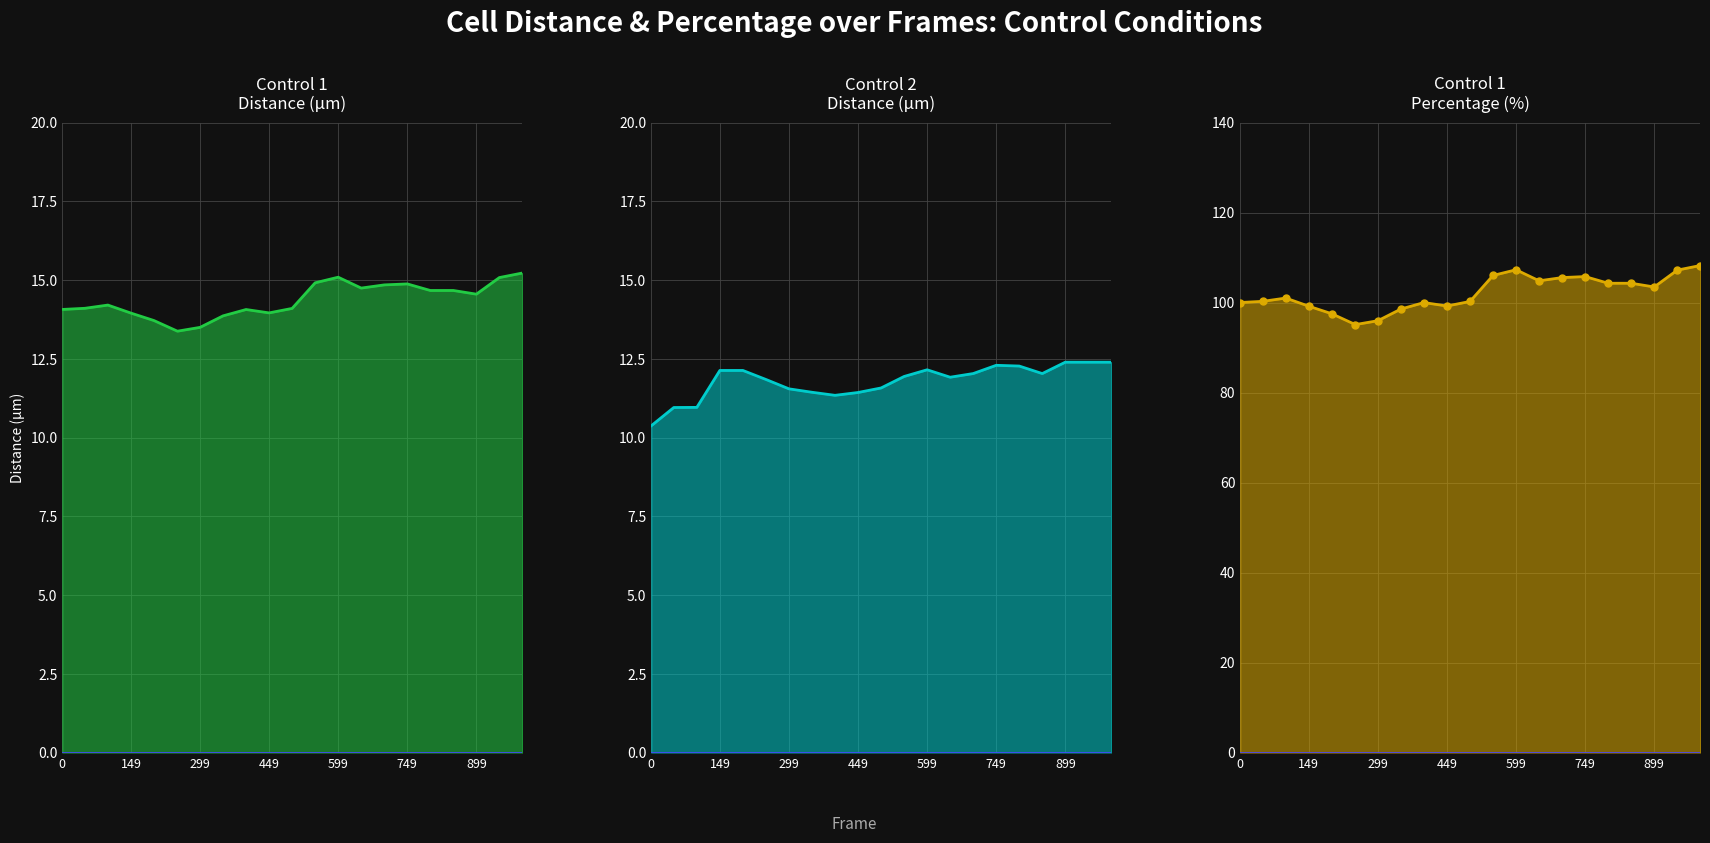

Read the control1 percentage_line value at 899.

103.4